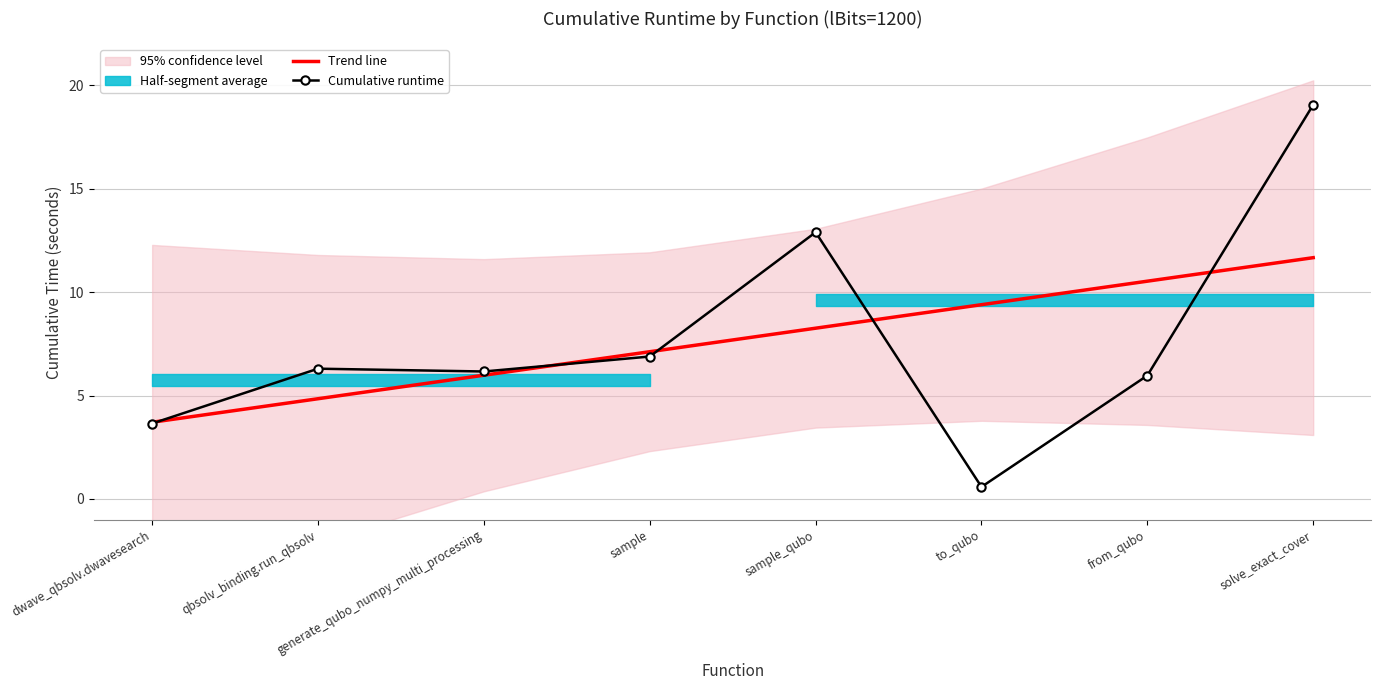

Reading right to left, list all the values displayed in this chart.

Trend line: 11.7	10.5	9.4	8.3	7.1	6.0	4.8	3.7
Cumulative runtime: 19.1	6.0	0.6	12.9	6.9	6.2	6.3	3.6